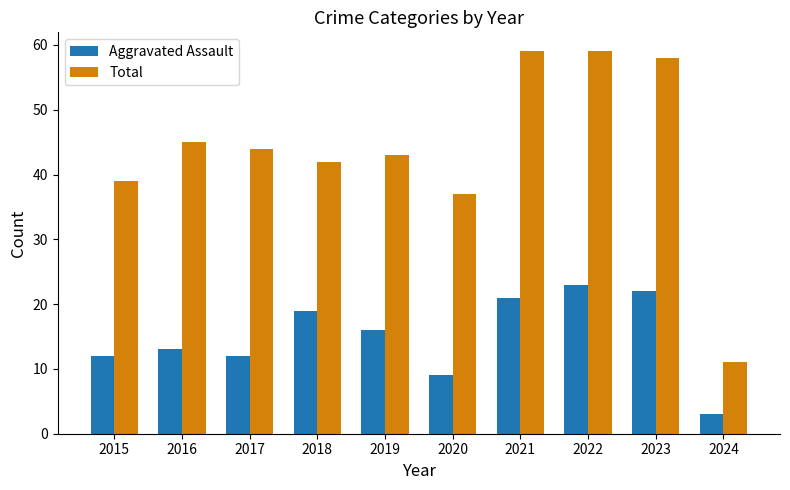

What is the value of the Total bar at the 5th from the left?

43